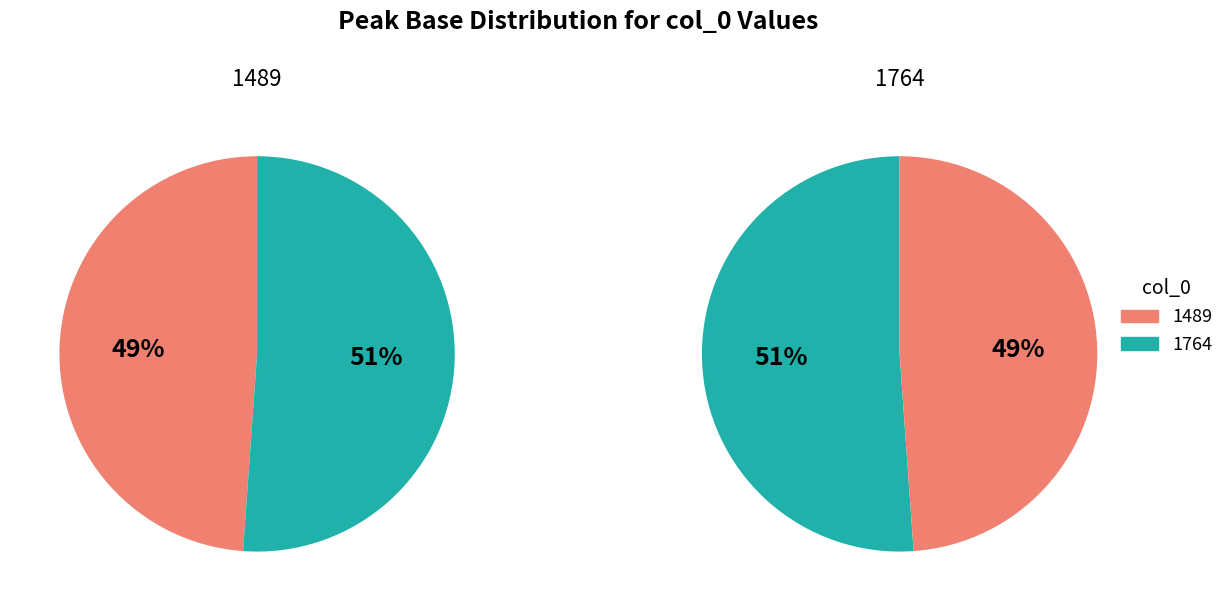

What percentage is the 1489 slice, to the nearest percent?

49%